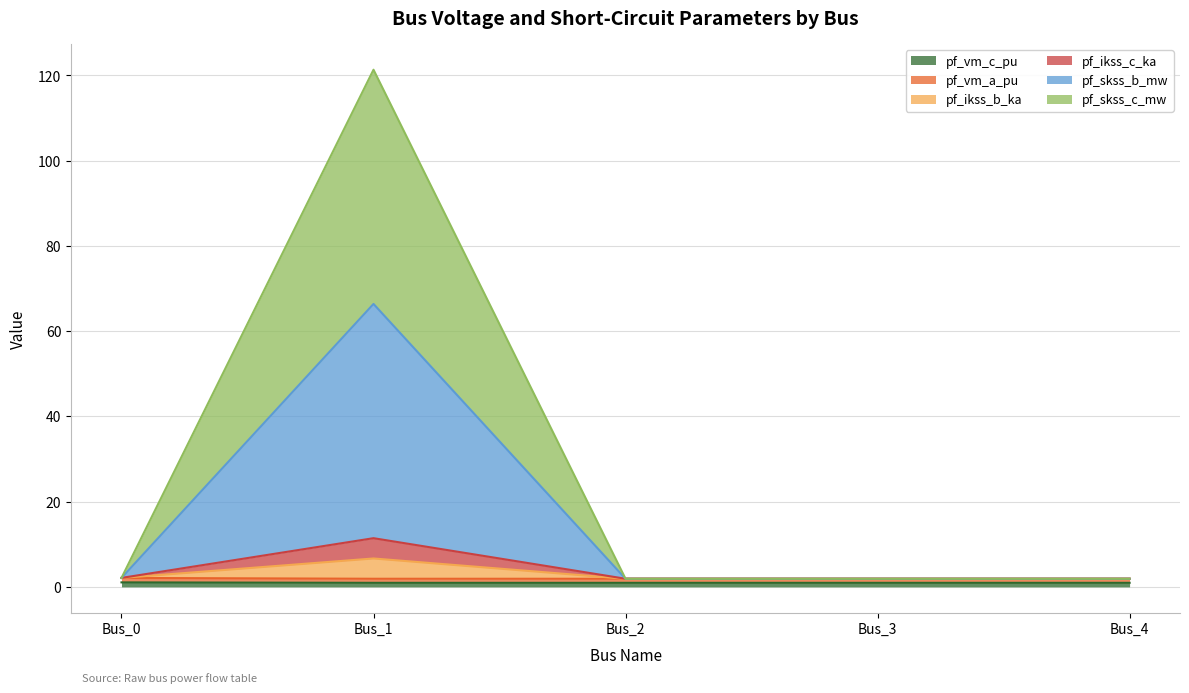

True or false: pf_skss_b_mw and pf_vm_c_pu intersect in this chart.

False